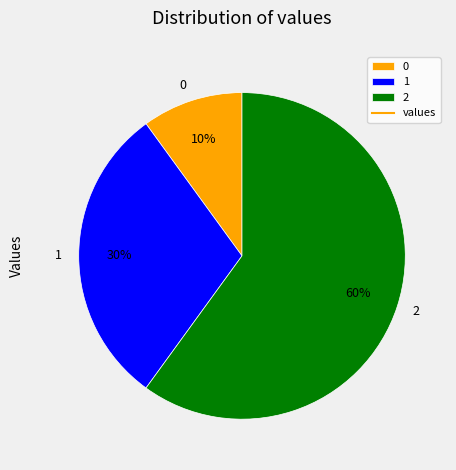

To the nearest percent, what portion does 1 represent?

30%